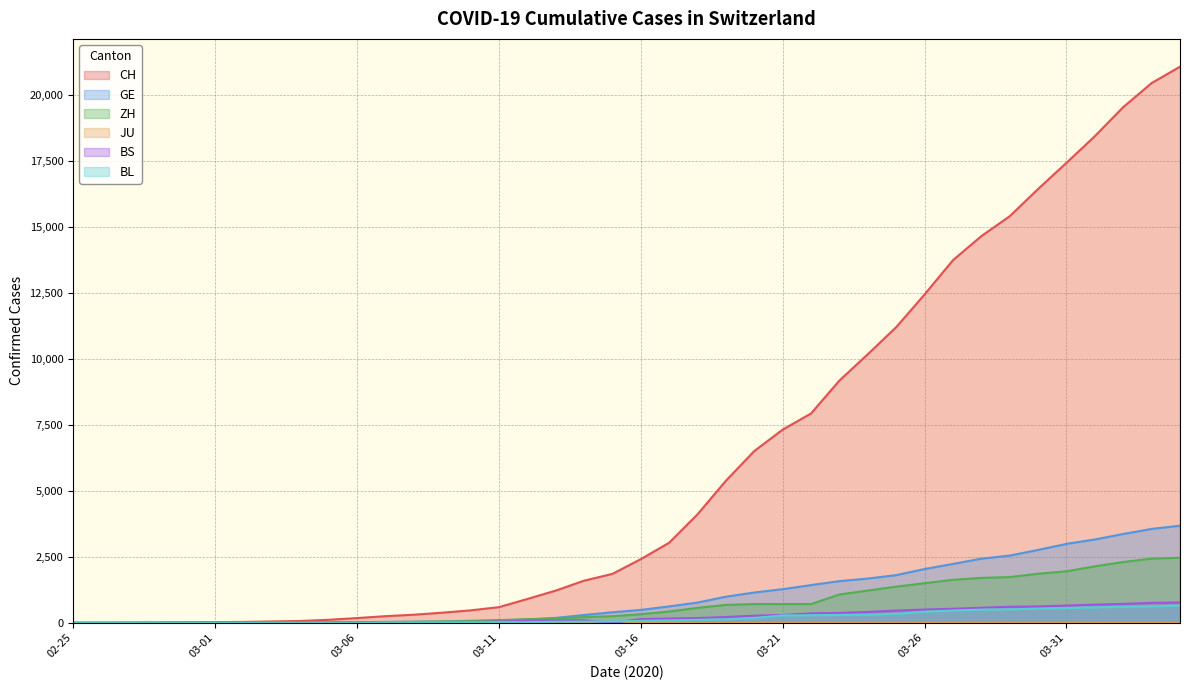

True or false: GE and BL cross at least once.

False